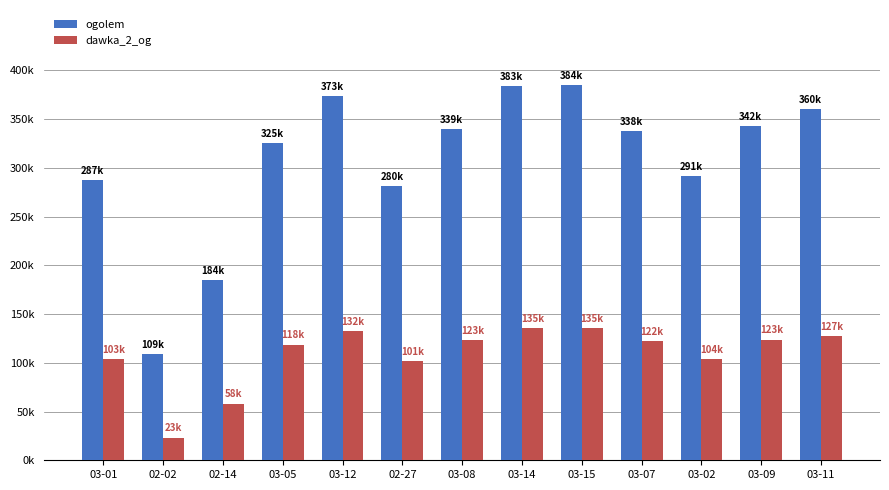

The dawka_2_og series shows 229253 at 03-12. True or false?

False